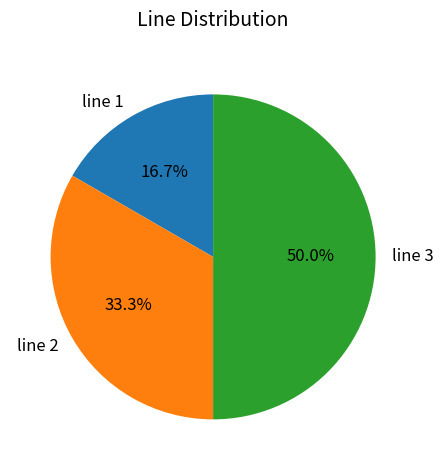

Is line 2 the majority of the pie?

No